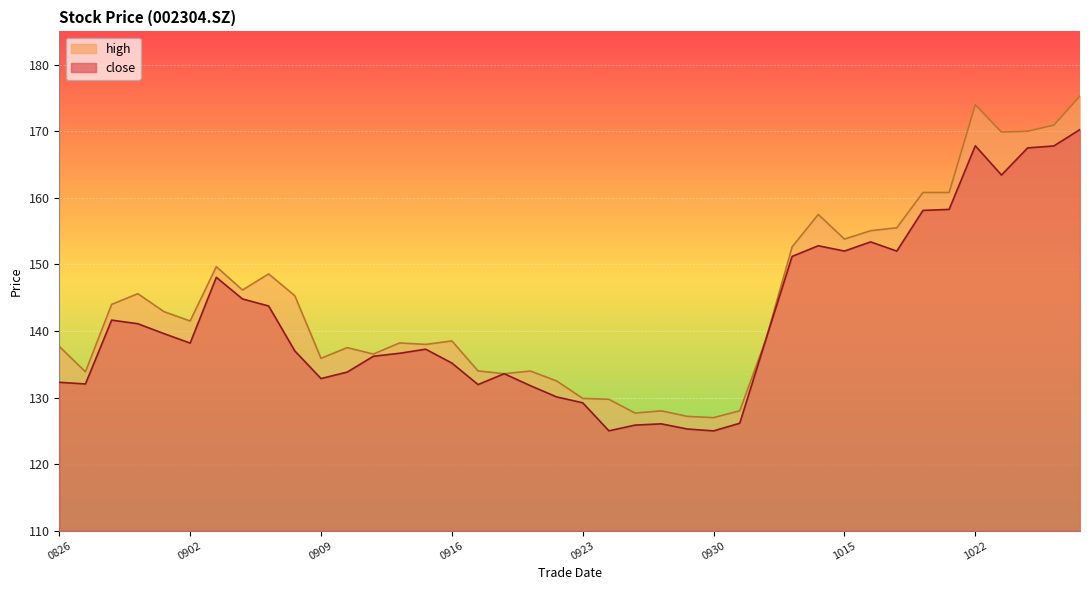

What is the maximum value shown in the chart?

175.3